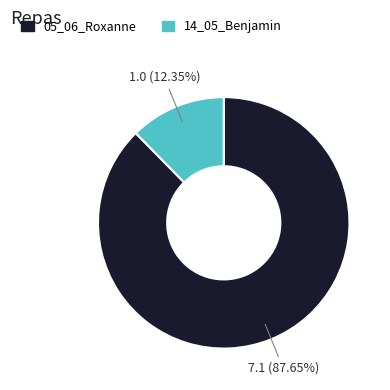

To the nearest percent, what portion does 05_06_Roxanne represent?

88%